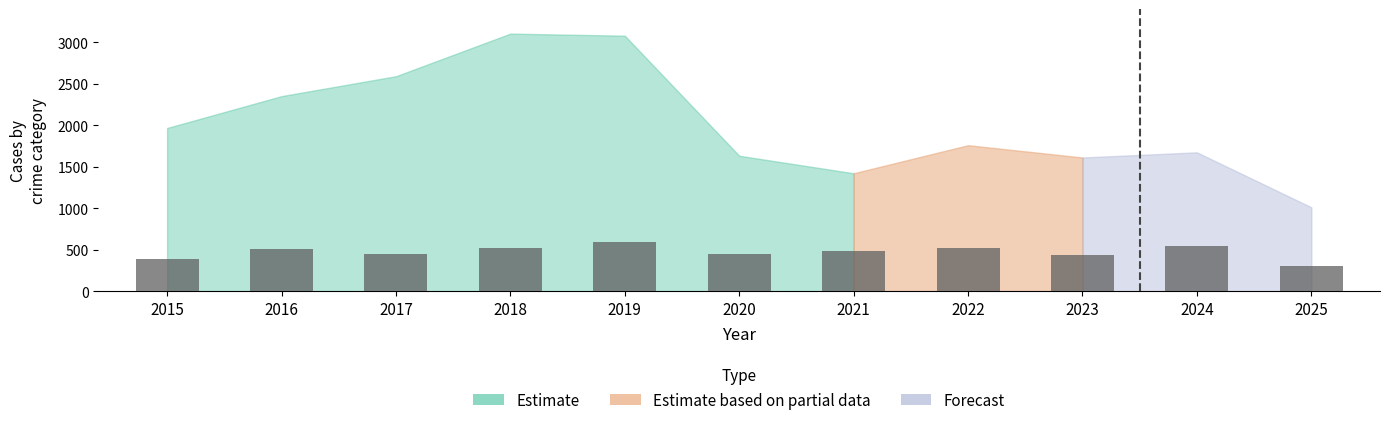

What is the average value?

473